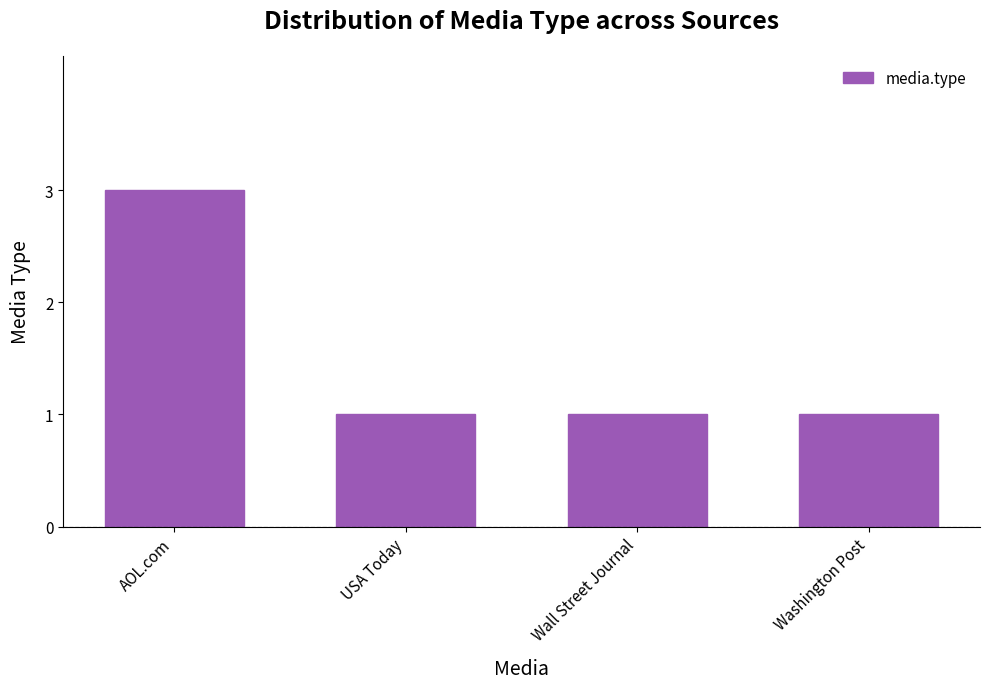

Reading left to right, what are all the values shown in this chart?

3	1	1	1